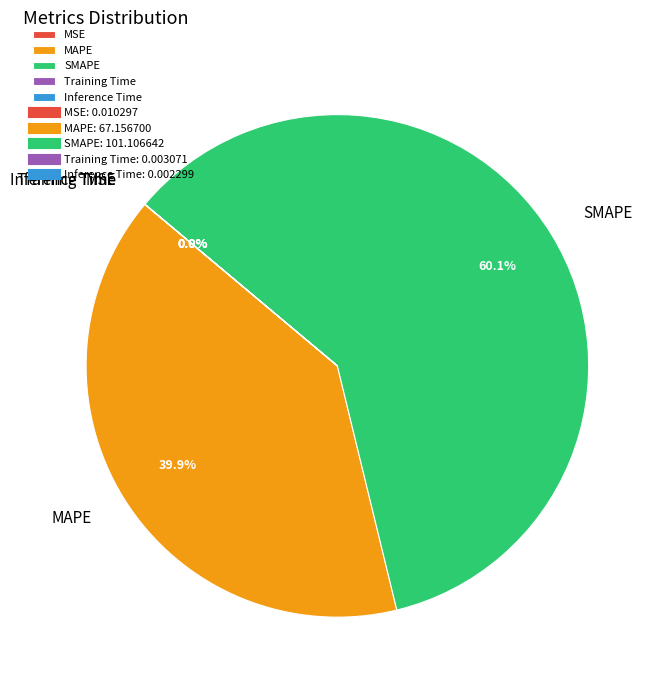

Which slice is the largest?

SMAPE